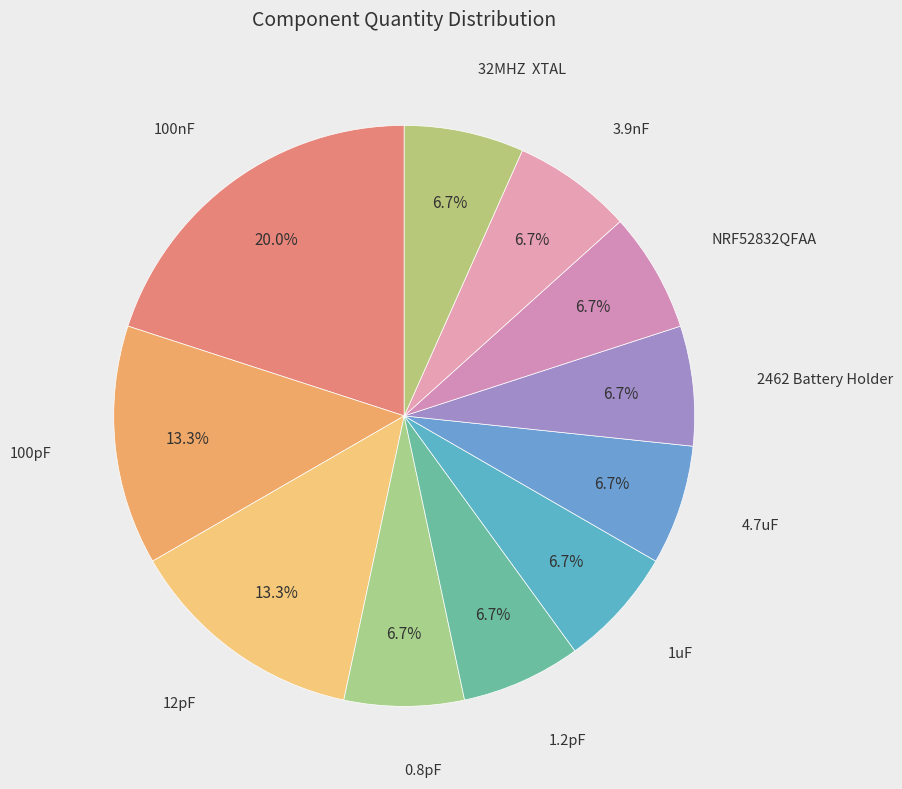

Which slice is the smallest?

0.8pF